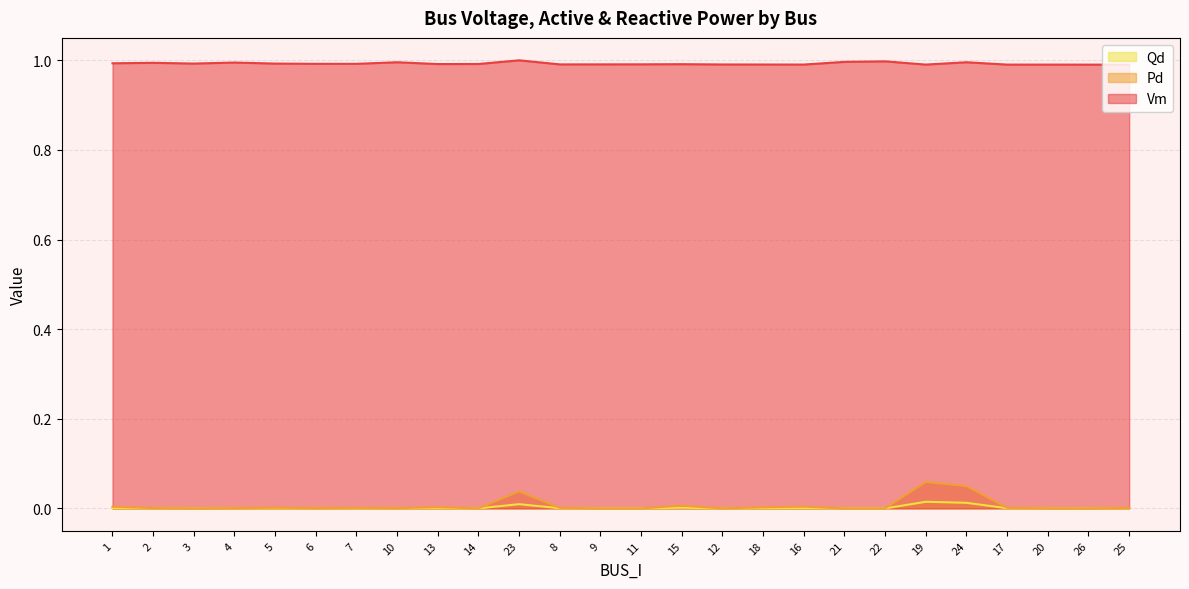

What are all the series names shown in the legend?

Qd, Pd, Vm